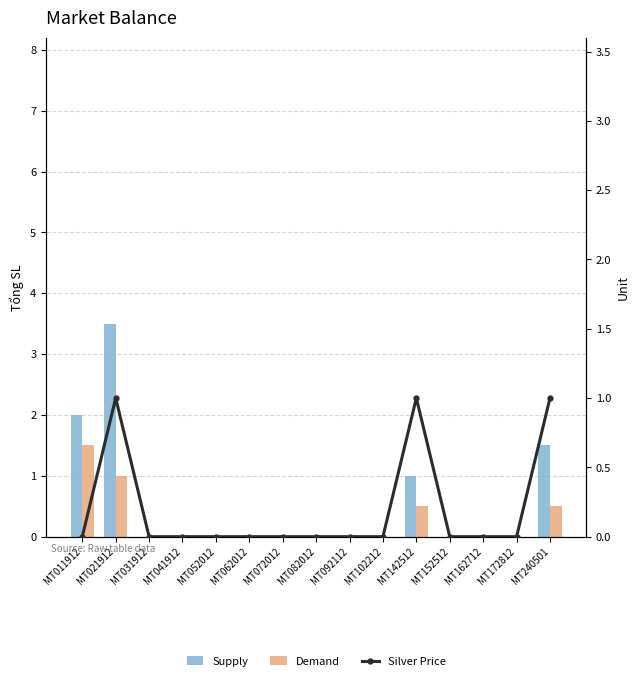

Is the value of Supply at MT011912 greater than the value of Demand at MT062012?

Yes